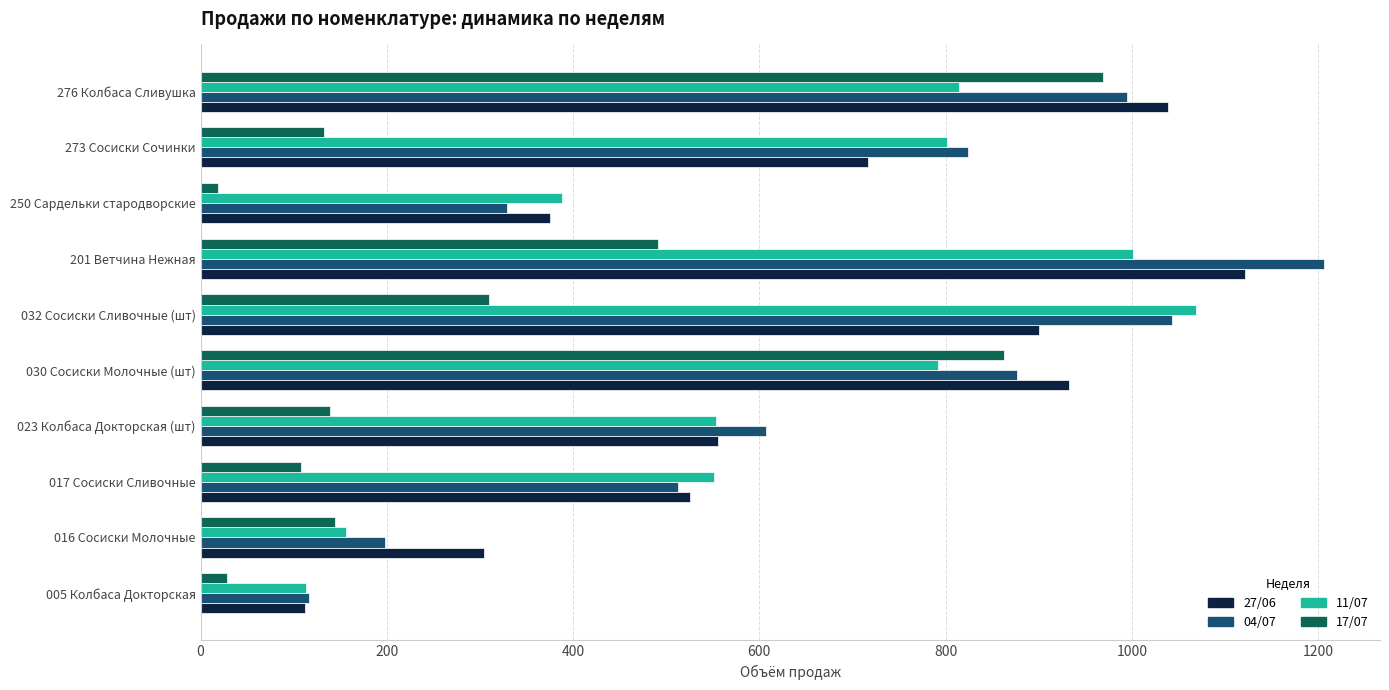

Which series has the largest total across all categories?

04/07